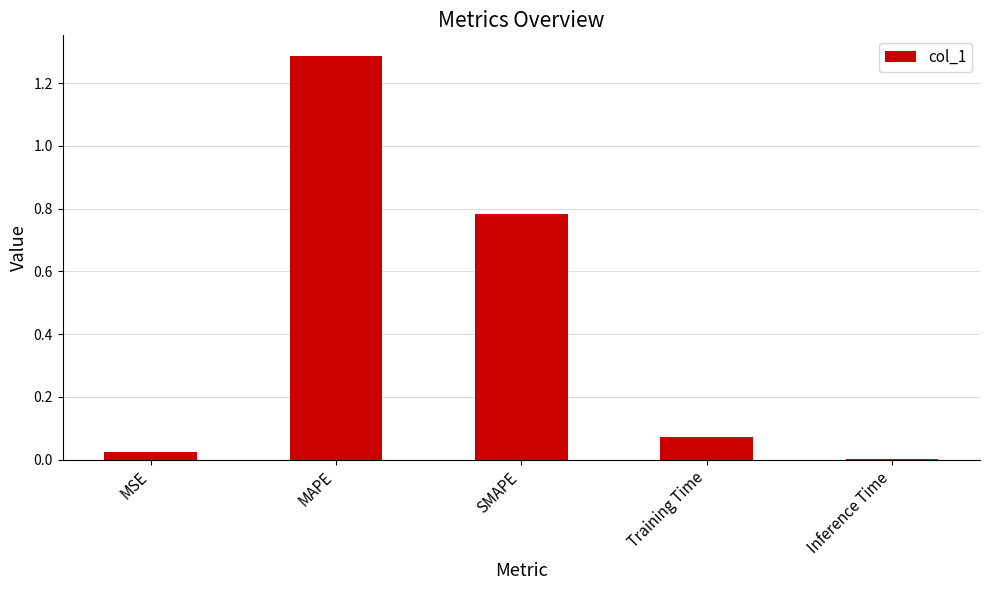

What is the maximum value shown in the chart?

1.3